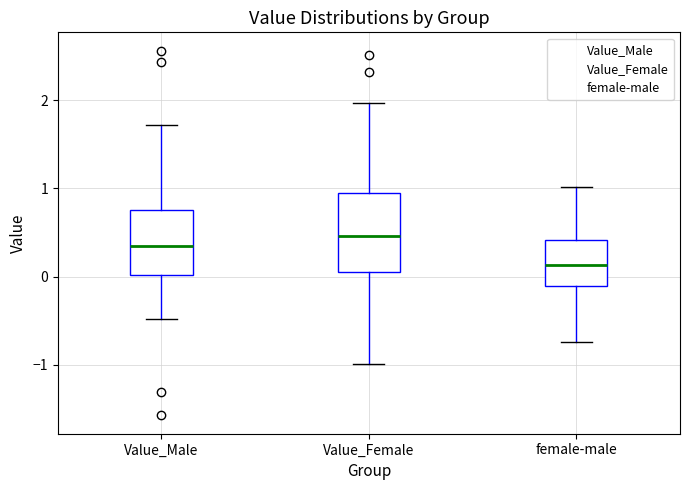

Which box's median line is the lowest?

female-male